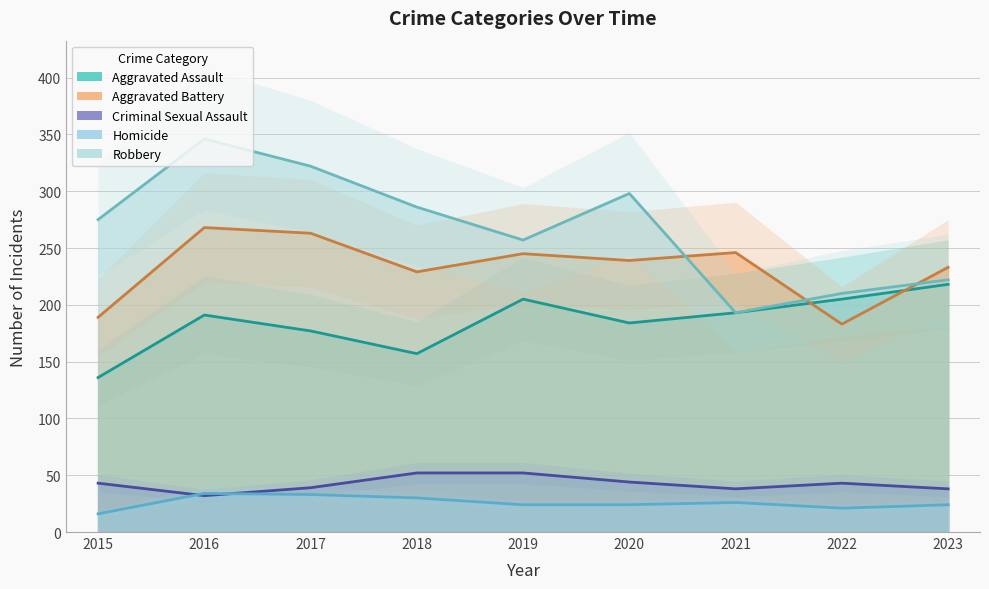

Reading left to right, list all the values displayed in this chart.

Aggravated Assault: 2015=136	2016=191	2017=177	2018=157	2019=205	2020=184	2021=193	2022=205	2023=218
Aggravated Battery: 2015=189	2016=268	2017=263	2018=229	2019=245	2020=239	2021=246	2022=183	2023=233
Criminal Sexual Assault: 2015=43	2016=32	2017=39	2018=52	2019=52	2020=44	2021=38	2022=43	2023=38
Homicide: 2015=16	2016=34	2017=33	2018=30	2019=24	2020=24	2021=26	2022=21	2023=24
Robbery: 2015=275	2016=346	2017=322	2018=286	2019=257	2020=298	2021=193	2022=210	2023=222